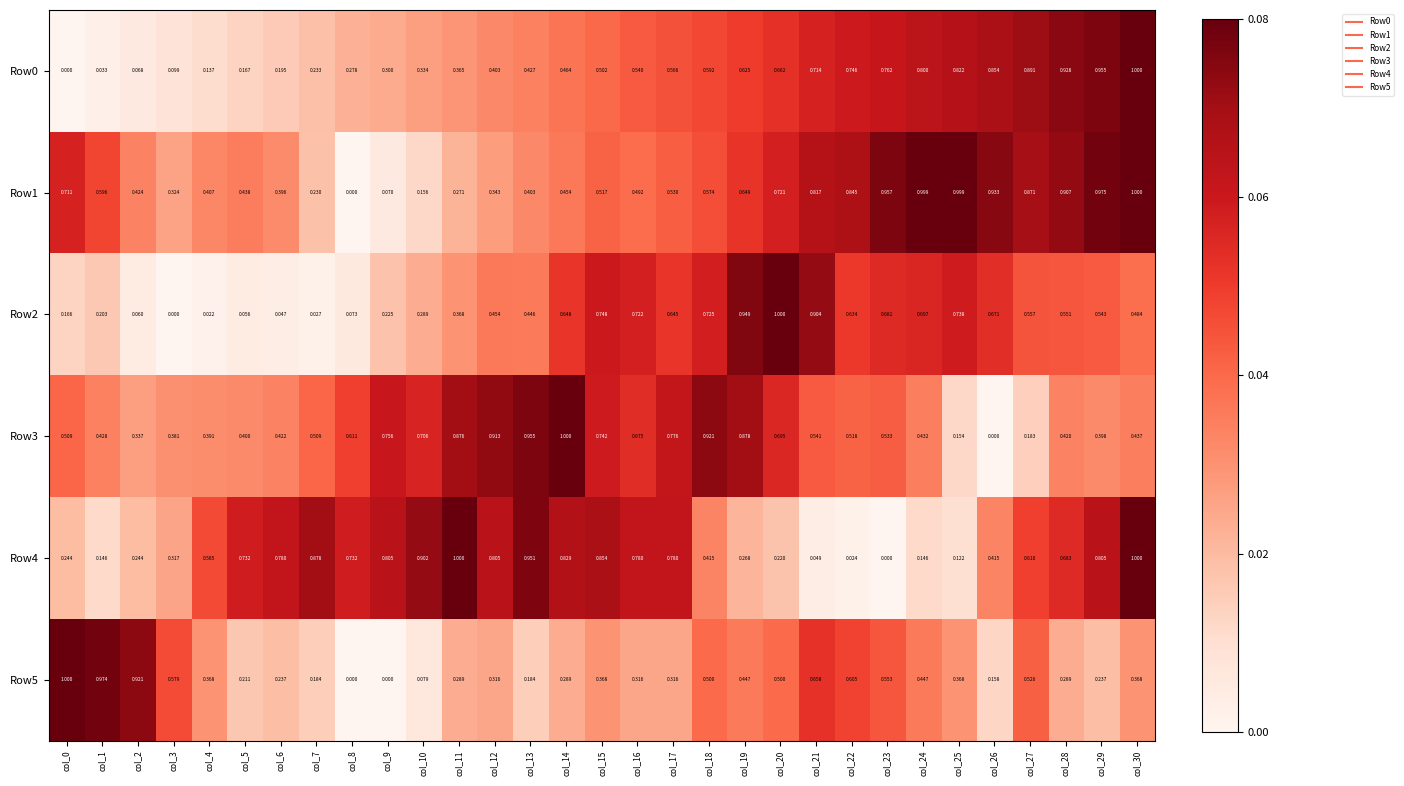

Is the value of Row2 at col_28 greater than the value of Row5 at col_3?

No